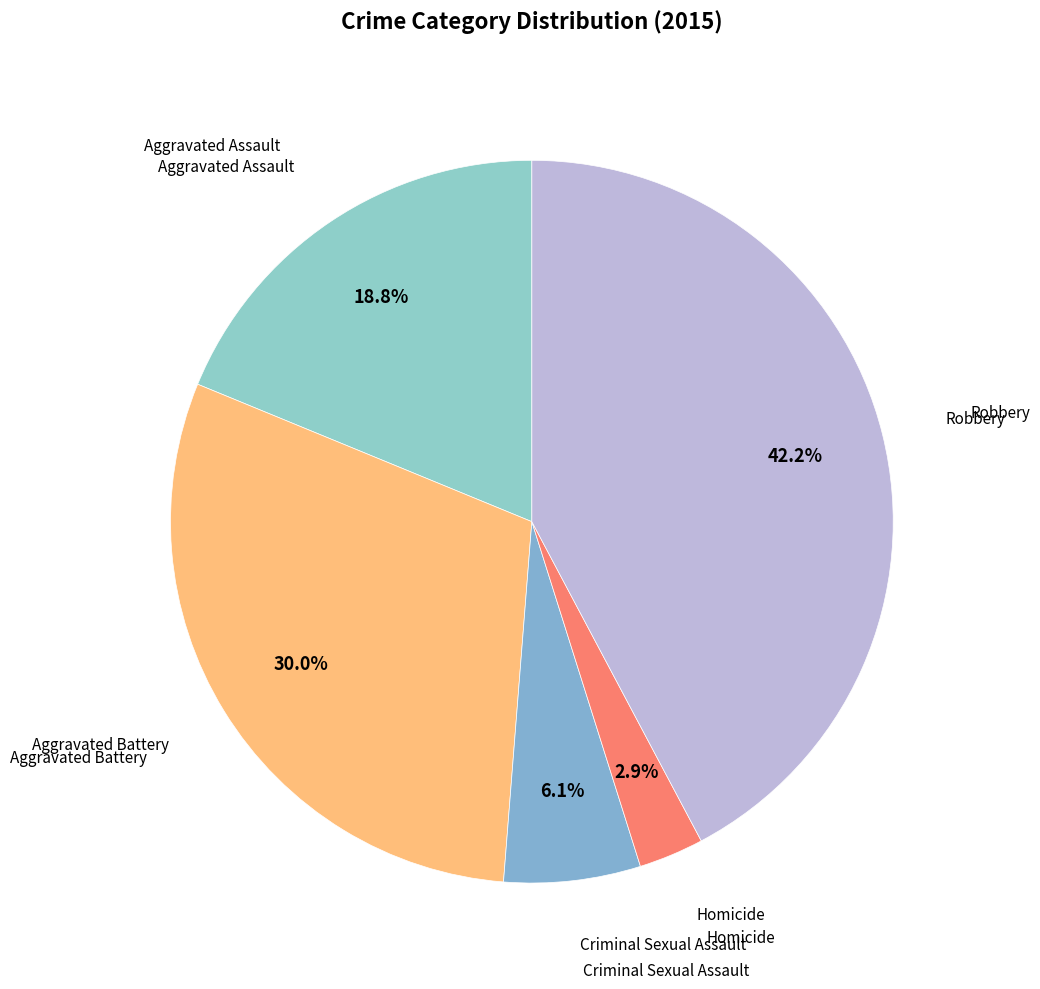

Which slice is the largest?

Robbery